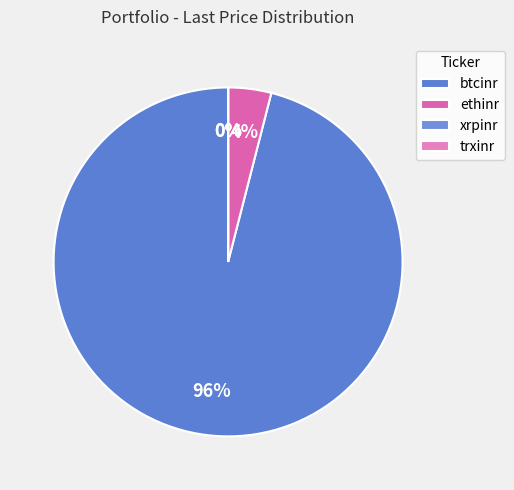

The xrpinr slice represents 0% of the pie. True or false?

True